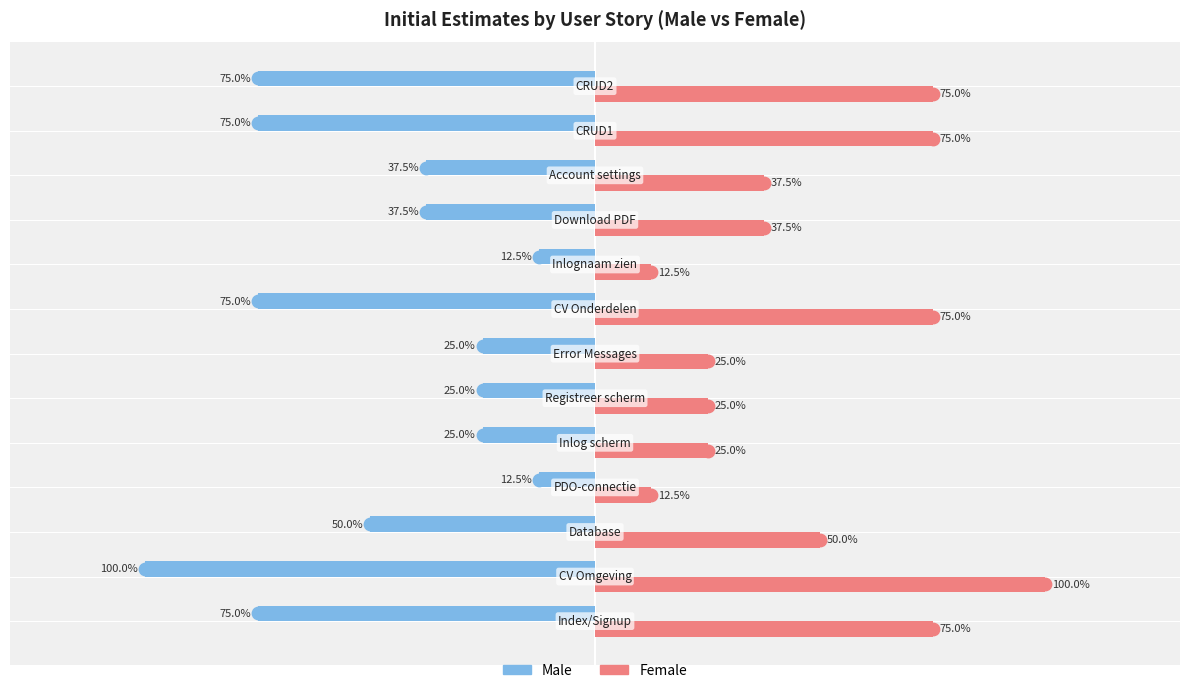

Is the value of Male at 5 greater than the value of Female at 10?

No